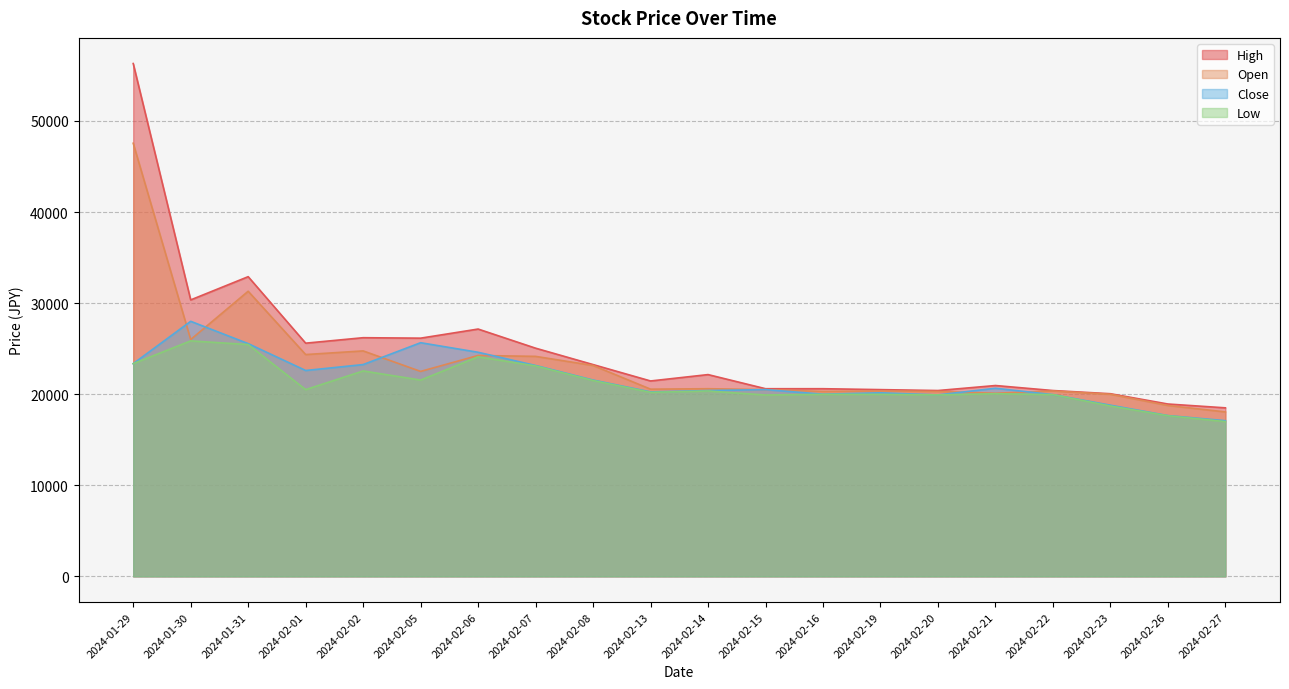

True or false: High and Close cross at least once.

False